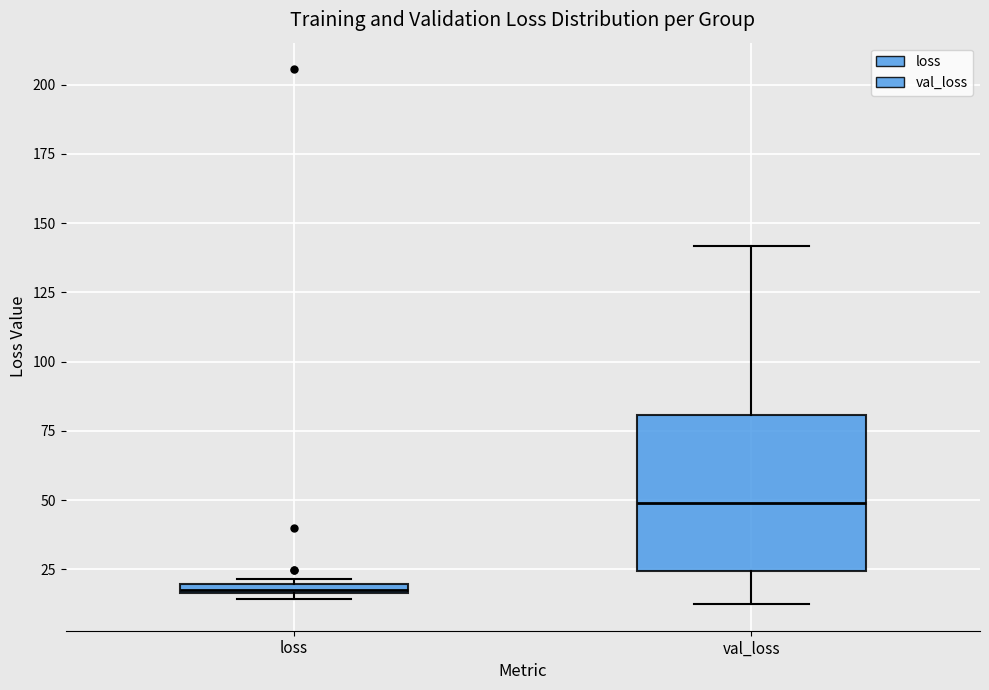

Comparing the boxes themselves (not the whiskers), which one is the tallest?

val_loss